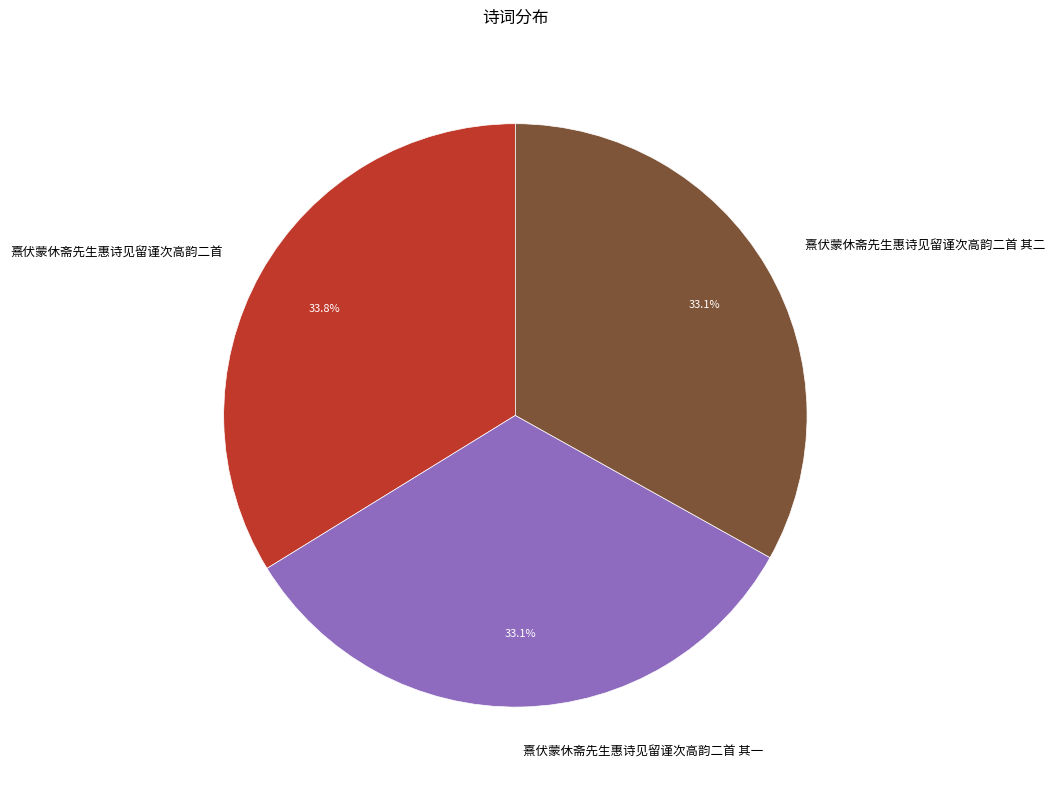

Is there any slice that represents more than half of the pie?

No